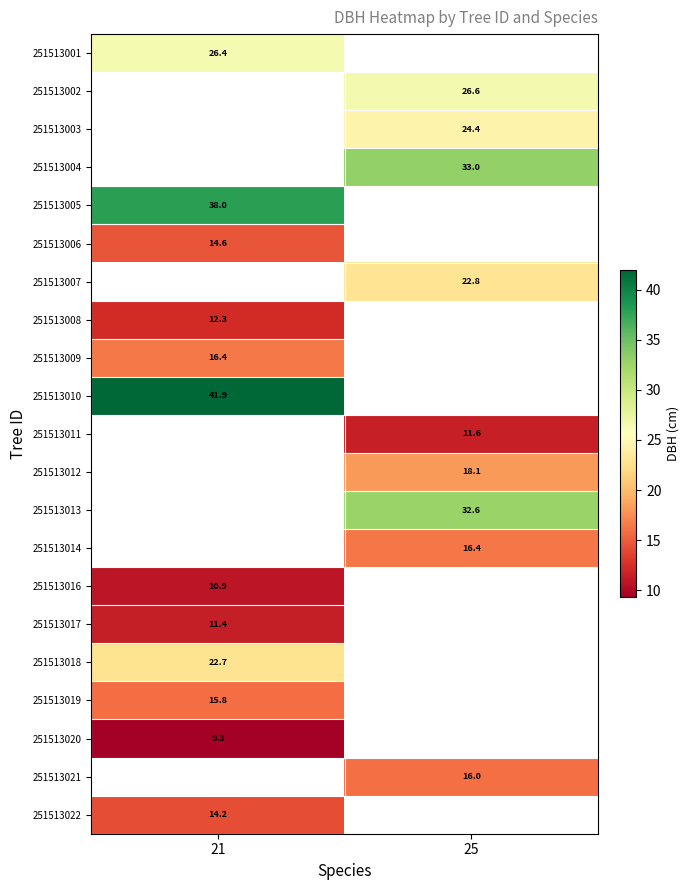

Is it true that 251513003 equals 10.1 at 25?

False